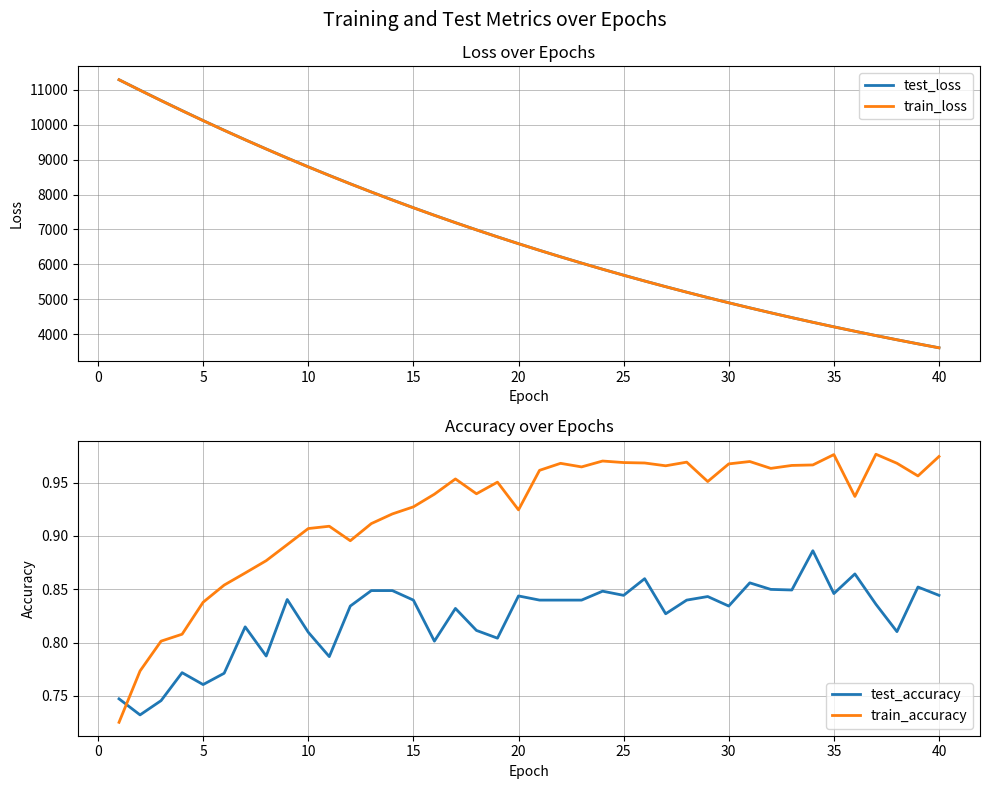

What is the minimum value for train_loss?

3607.7